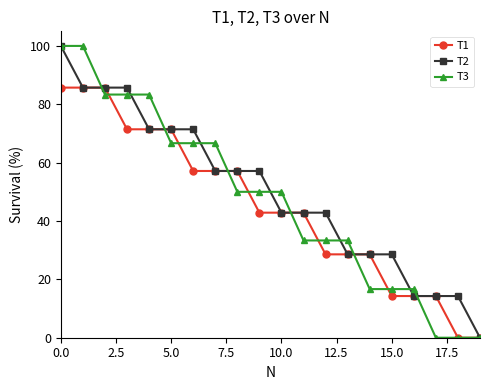

What is the maximum value shown in the chart?

100.0